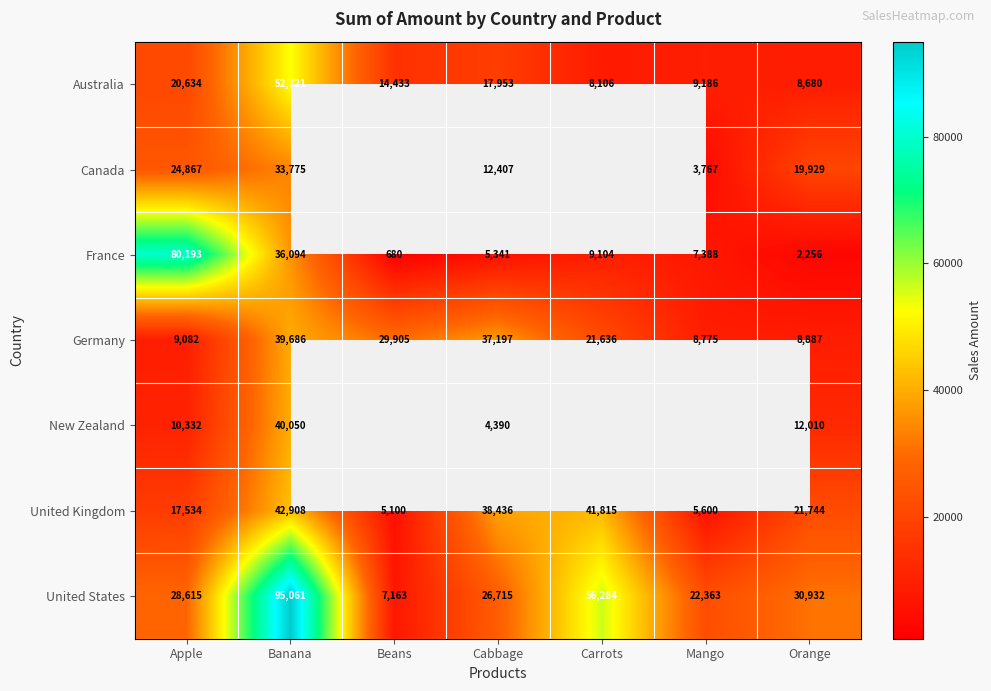

Between Apple and Cabbage, which series saw the biggest shift?

France